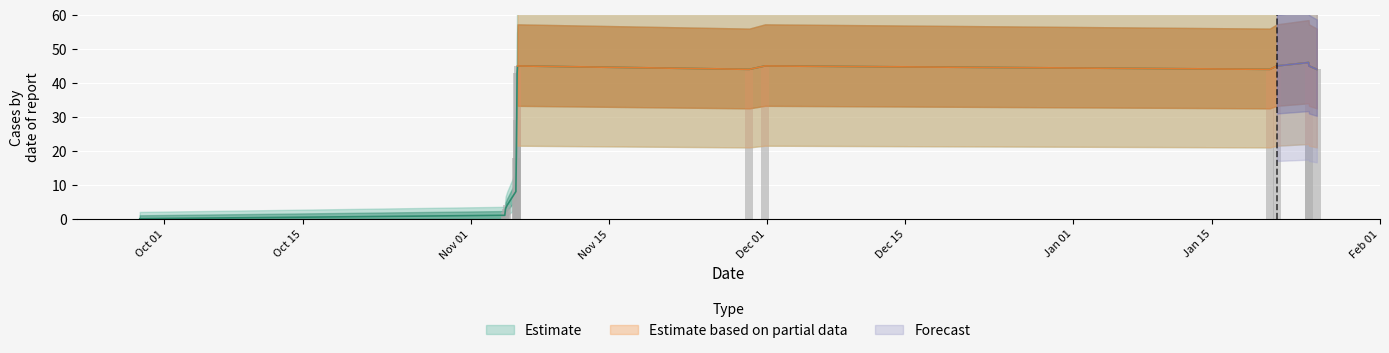

Reading left to right, what are all the values shown in this chart?

1632832420=0	1636023671=1	1636027262=2	1636030862=3	1636045258=4	1636120863=8	1636124462=18	1636128061=29	1636131662=43	1636135262=45	1638162075=44	1638298868=45	1642712499=44	1642773684=45	1643050893=46	1643054491=45	1643122889=44